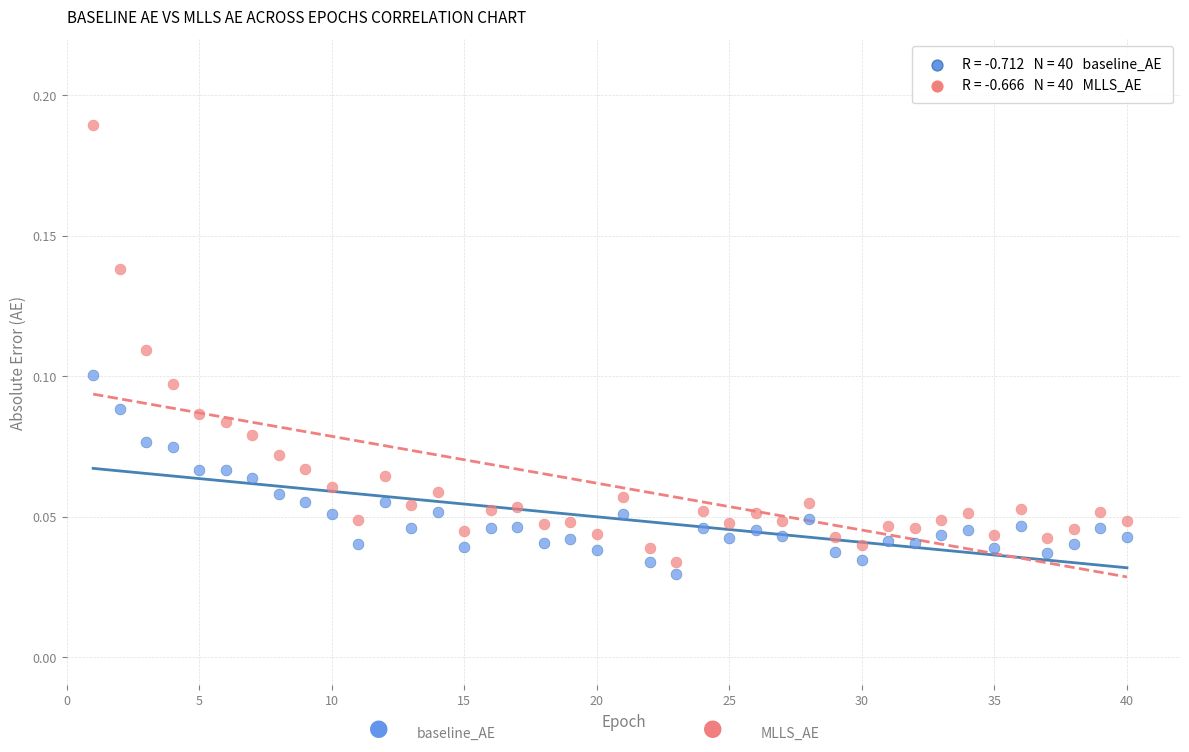

Across all data points, what is the range of X values (max minus min)?

39.0